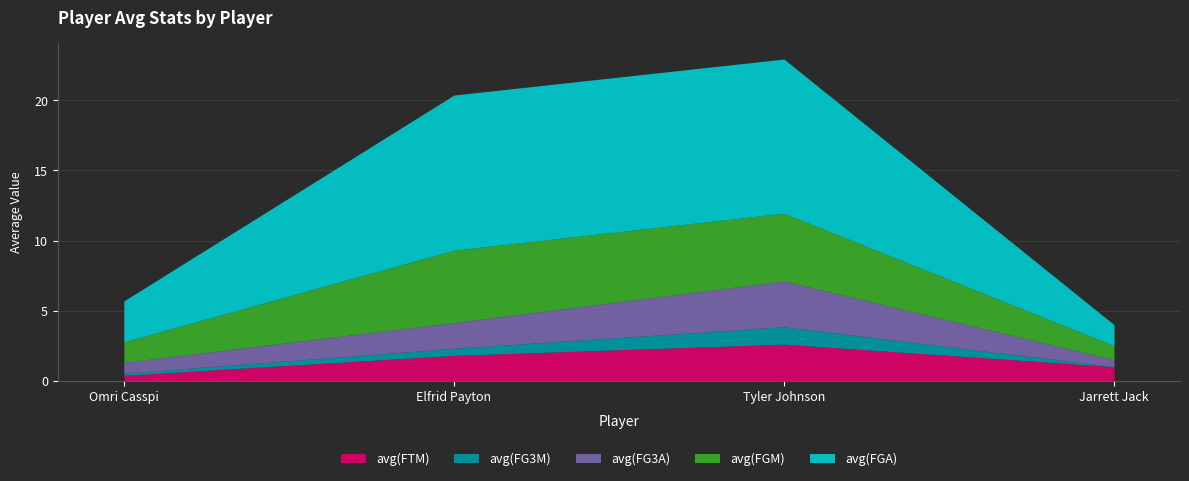

Which category has the highest value in the avg(FTM) series?

Tyler Johnson